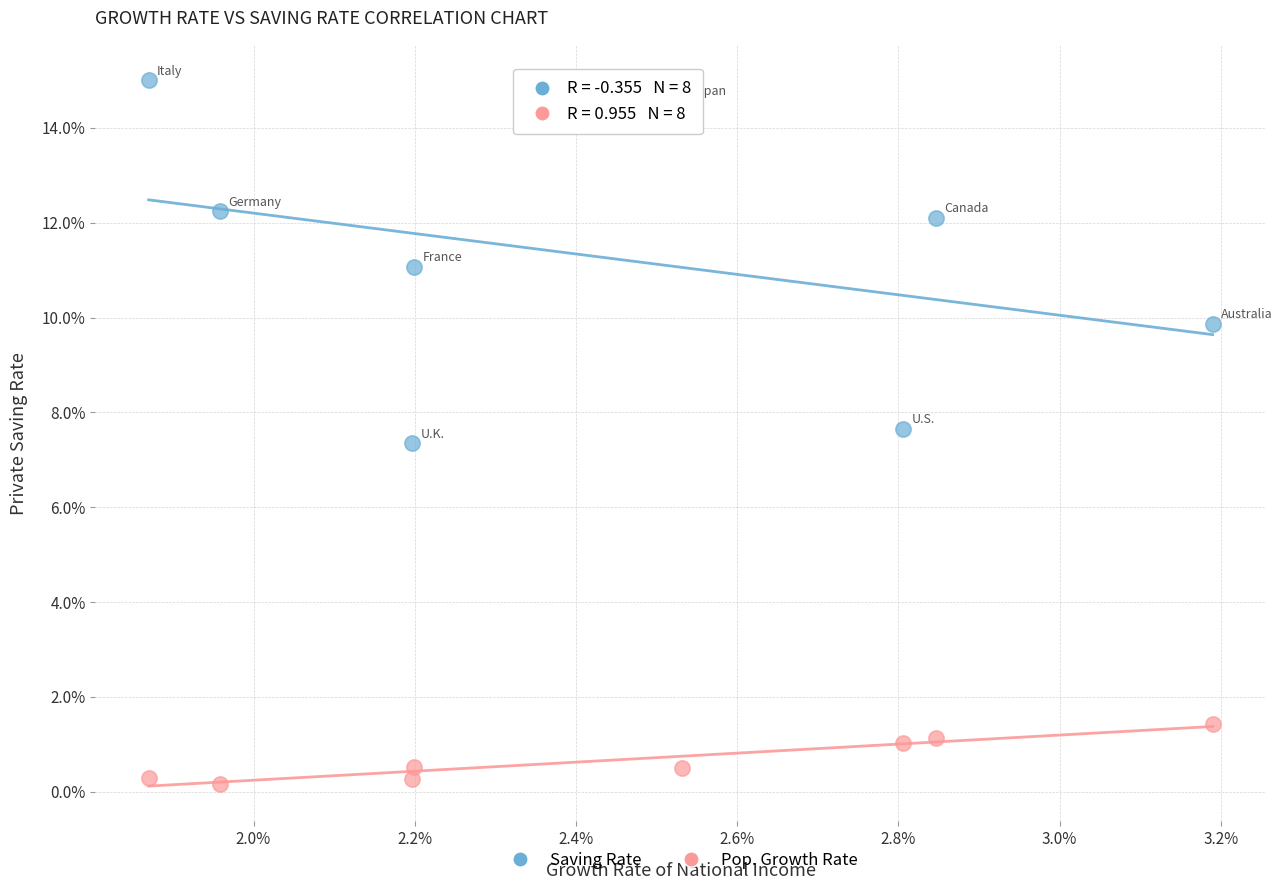

Which series contains the lowest Y value?

Pop. Growth Rate